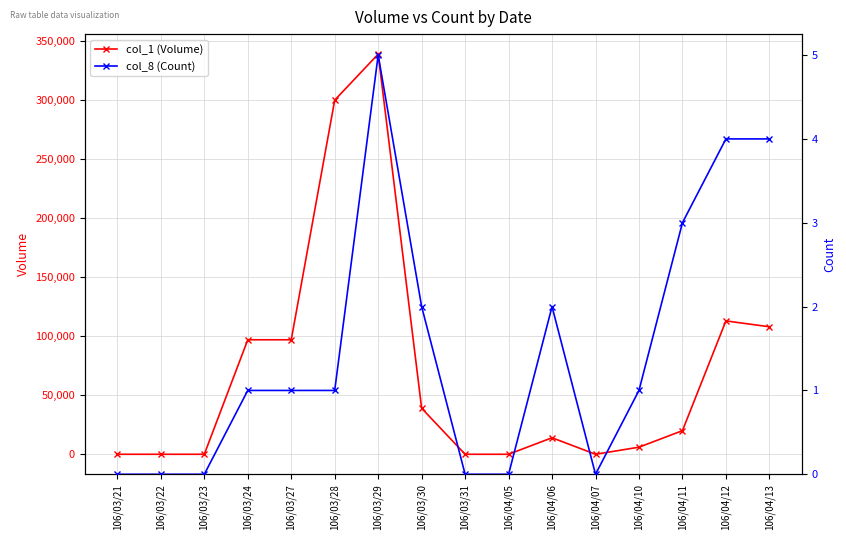

Reading left to right, what are all the values shown in this chart?

col_1 (Volume): 0	0	0	97000	97000	300000	339000	39000	0	0	14000	0	6000	20000	113000	108000
col_8 (Count): 0	0	0	1	1	1	5	2	0	0	2	0	1	3	4	4